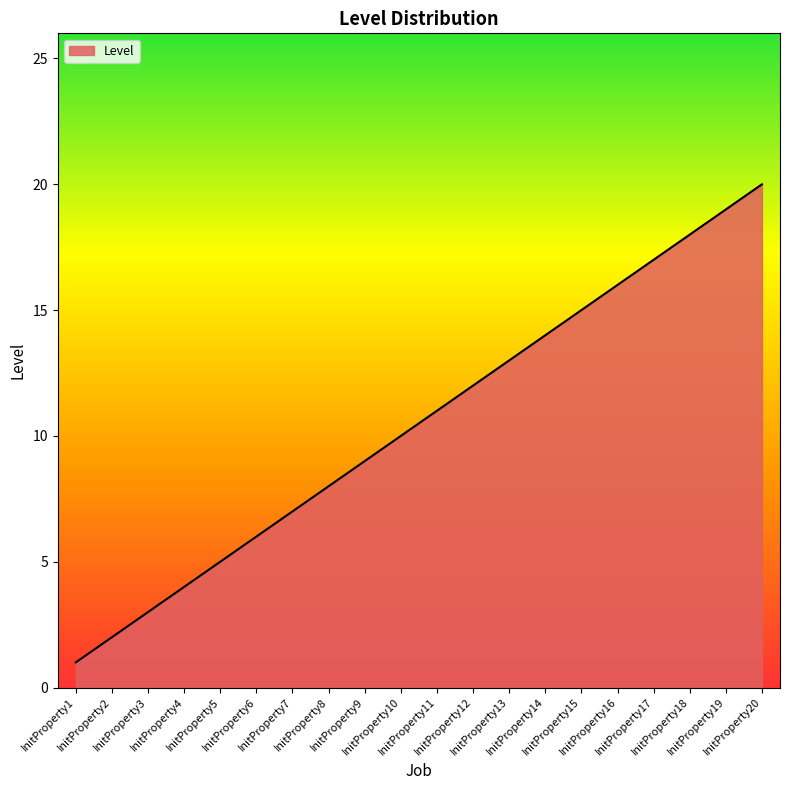

What is the difference between the maximum and minimum values?

19